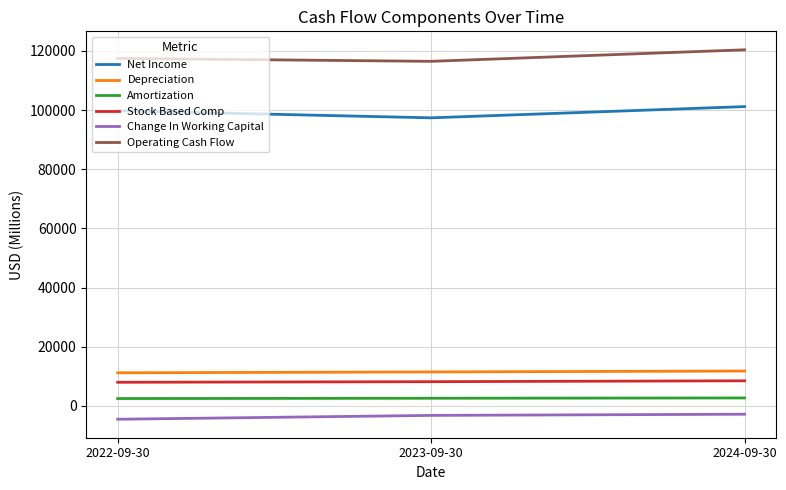

What are all the series names shown in the legend?

Net Income, Depreciation, Amortization, Stock Based Comp, Change In Working Capital, Operating Cash Flow